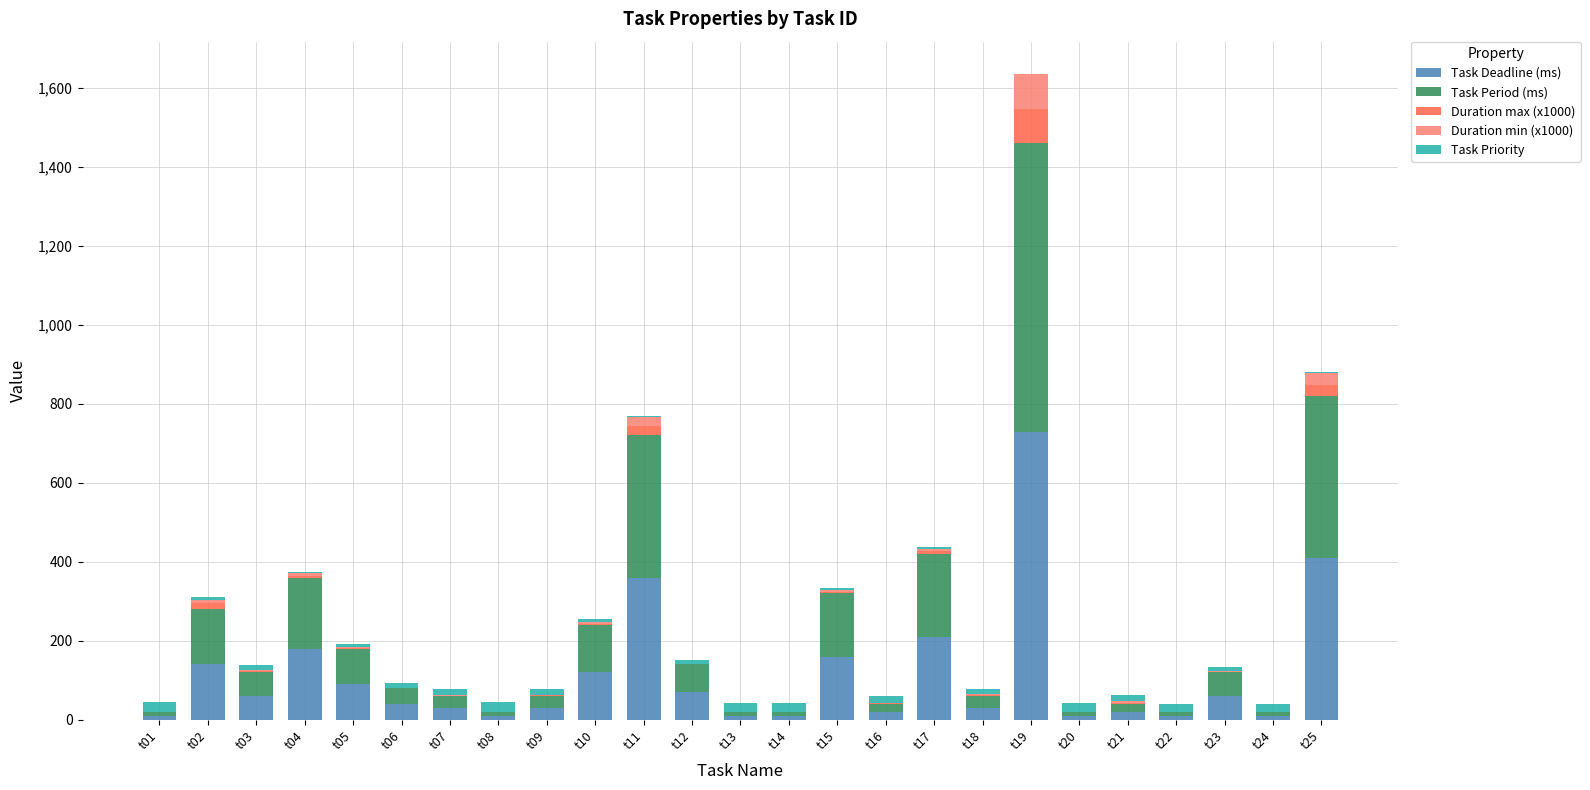

At which category is the sum across all series the highest?

t19